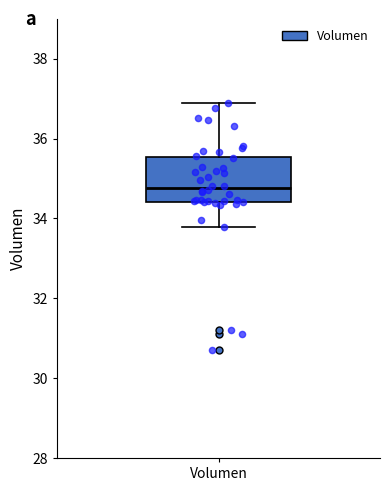

Read this box plot against the y-axis: the position of the median line, the range covered by the box, and the ends of both whiskers. The values are not printed on the chart, so give them approximately, as read against the axis.

median 34.8, box 34.4 to 35.6, whiskers 33.8 to 36.8